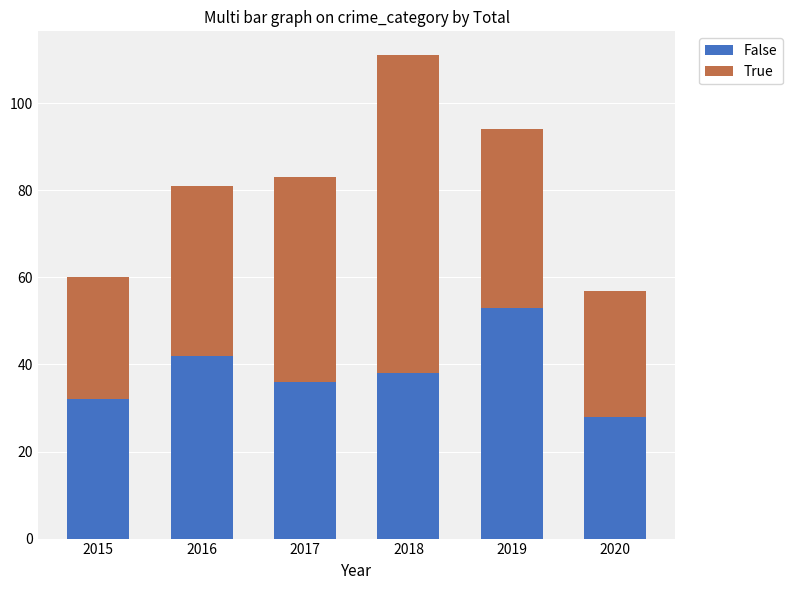

Reading left to right, what are the values for False?

2015=32	2016=42	2017=36	2018=38	2019=53	2020=28